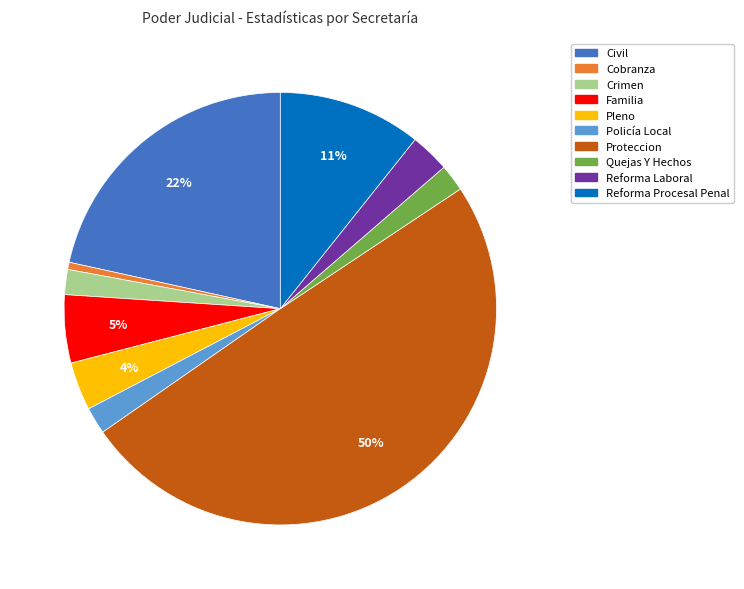

What percentage is the Reforma Laboral slice, to the nearest percent?

3%